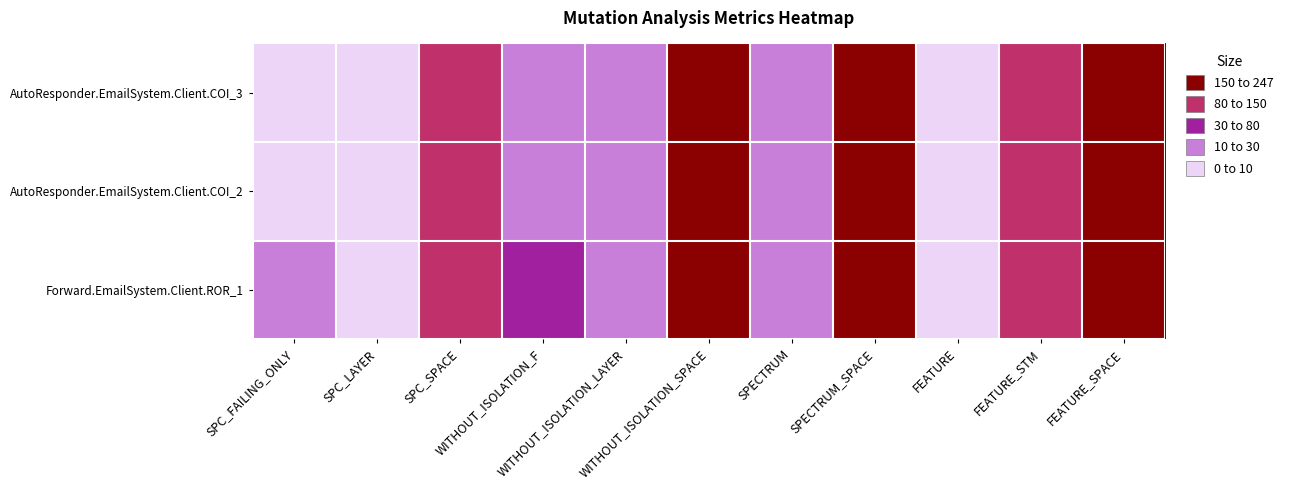

Which series has the widest spread of values?

AutoResponder.EmailSystem.Client.COI_3